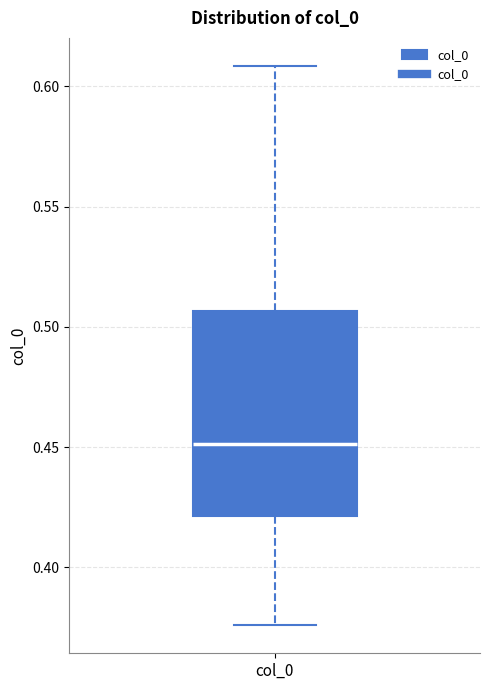

Transcribe this box plot: give where the median line is, the range the box spans, and where the two whiskers end, as read against the y-axis. The values are not printed on the chart, so give them approximately, as read against the axis.

median 0.450, box 0.420 to 0.505, whiskers 0.375 to 0.610